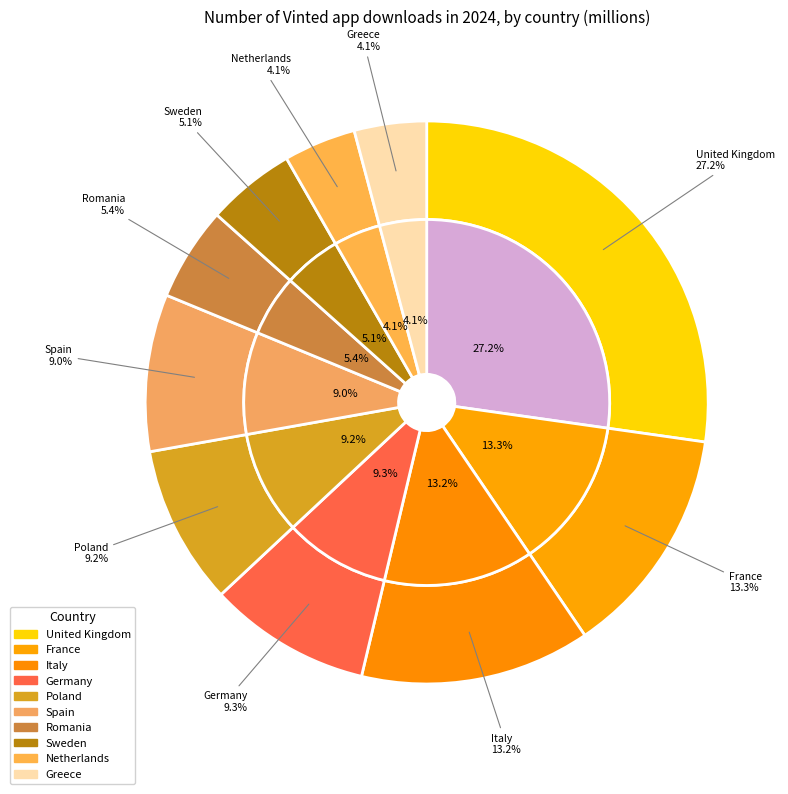

Does France represent more than half of the total?

No